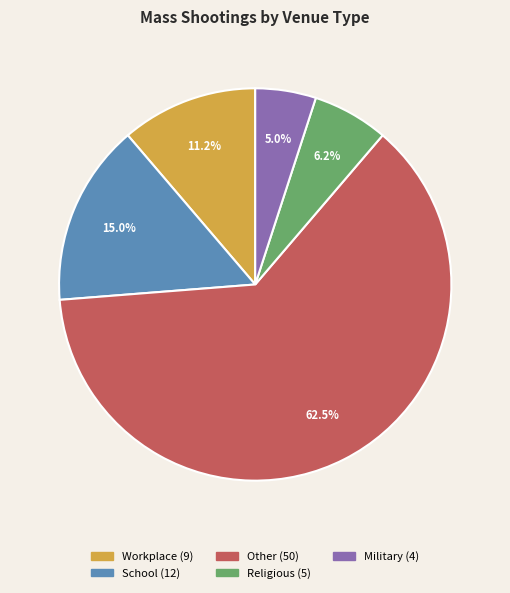

What percentage is the School slice, to the nearest percent?

15%